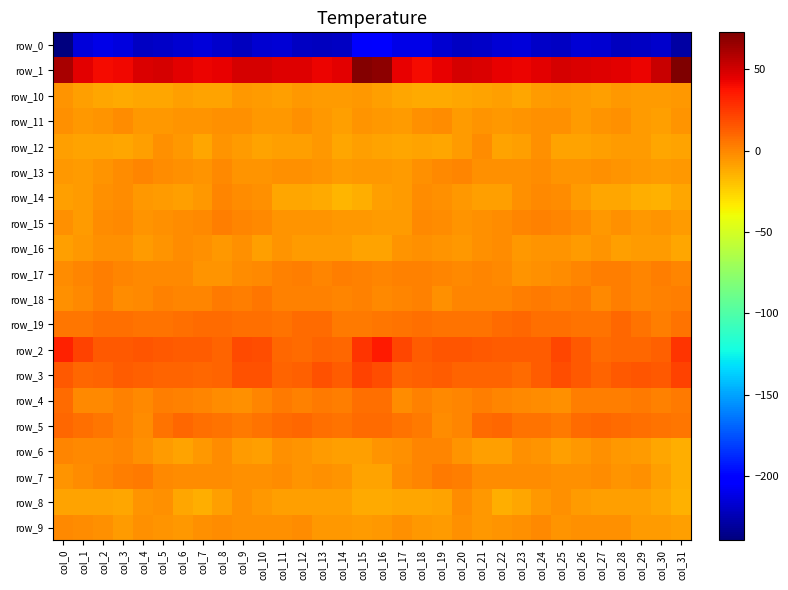

What is the difference between the highest and lowest values at col_11?

262.0